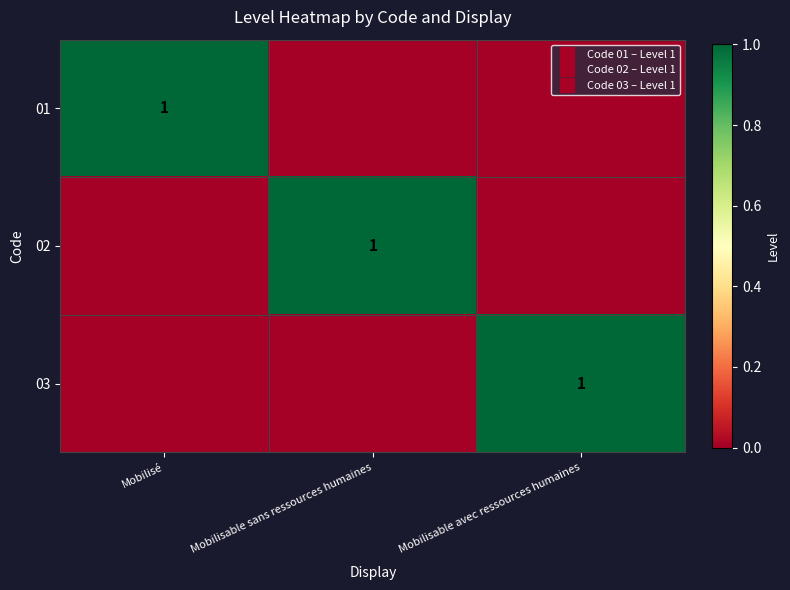

Count the 03 values in the range 0 to 1.

3